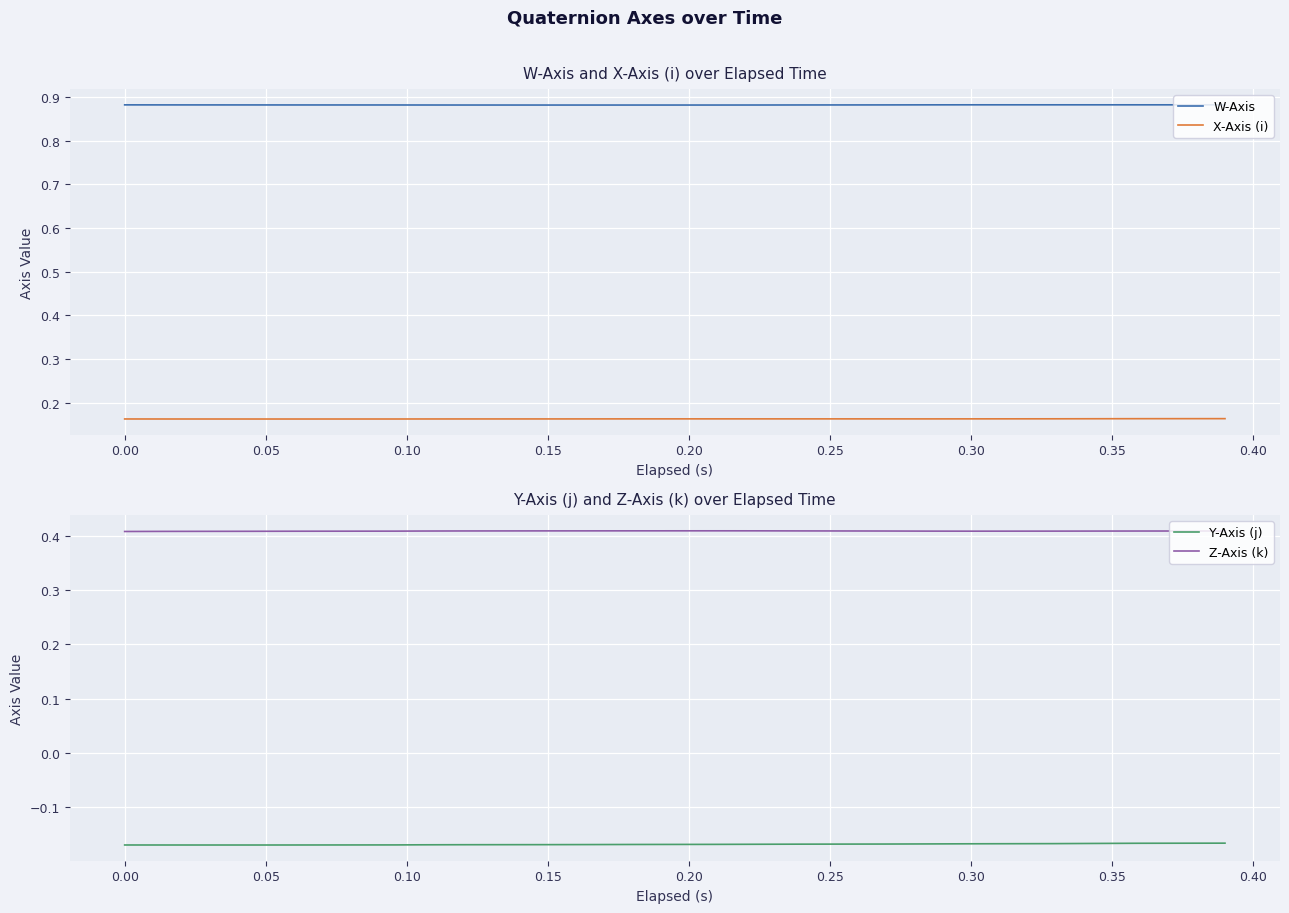

True or false: W-Axis and X-Axis (i) intersect in this chart.

False